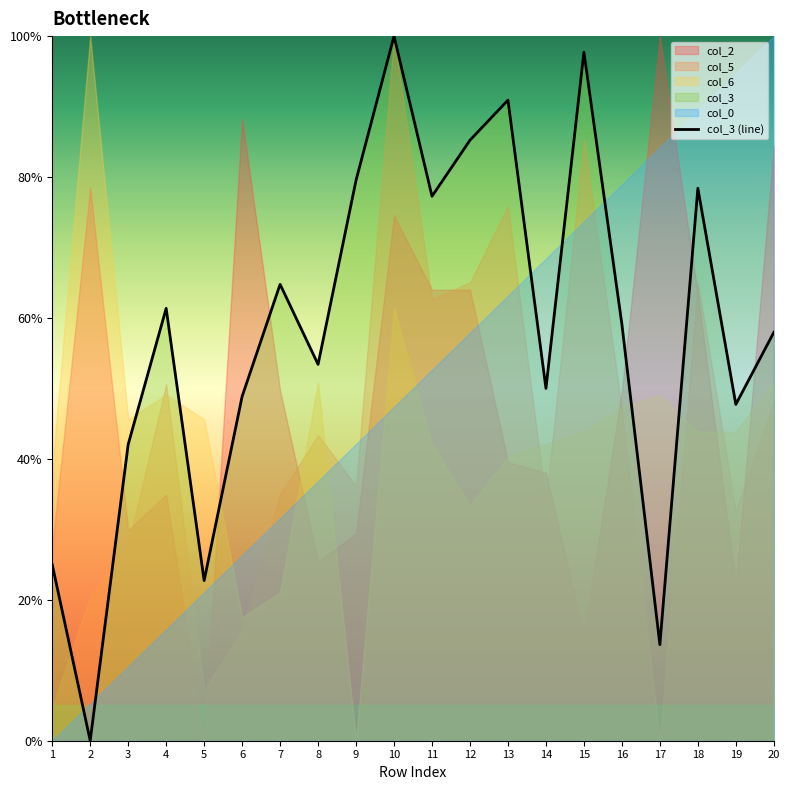

List the labels in order of value, smallest first.

2, 17, 5, 1, 3, 19, 6, 14, 8, 20, 16, 4, 7, 11, 18, 9, 12, 13, 15, 10